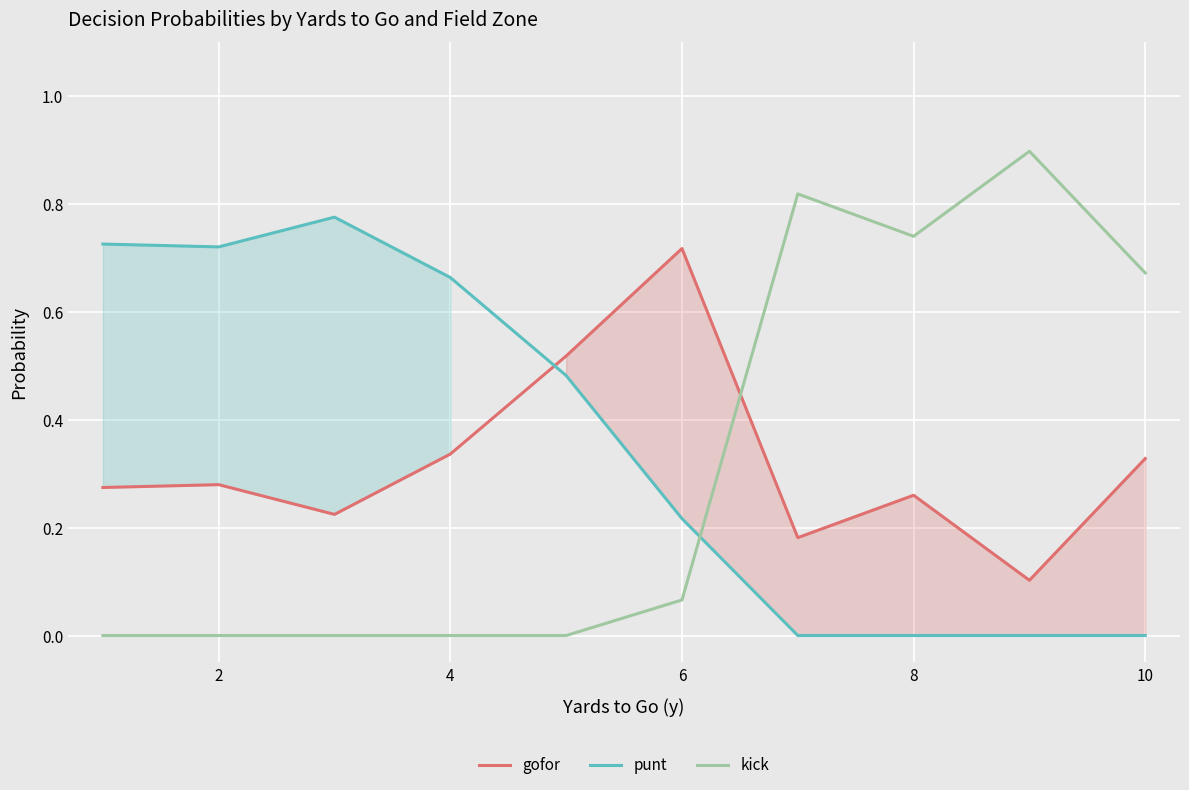

The value of punt at 2 is 1.1. True or false?

False